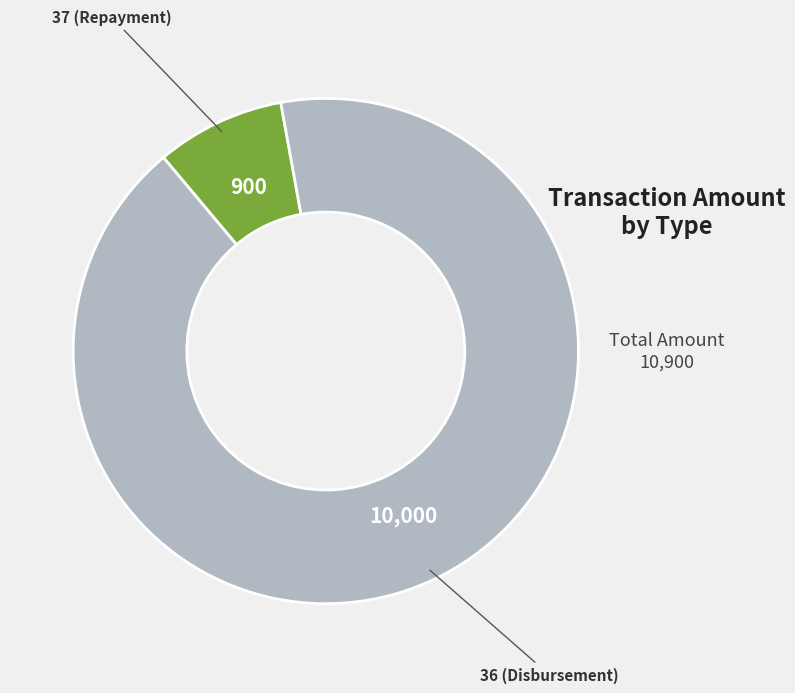

Does any single category account for the majority?

Yes